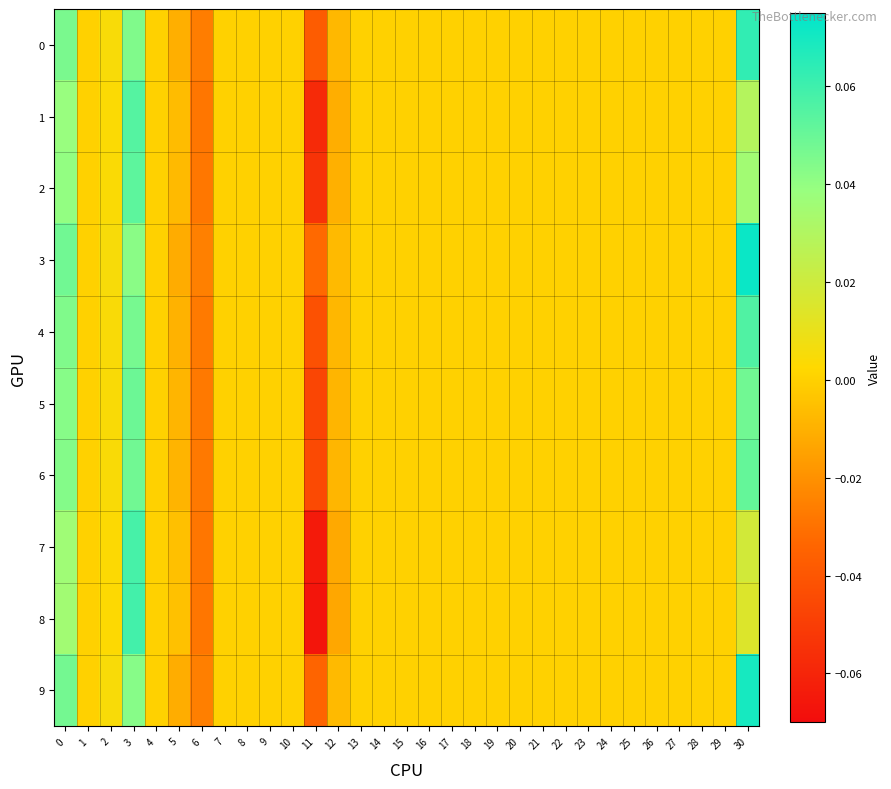

Rank the series by their maximum value, from lowest to highest.

5, 6, 2, 1, 4, 7, 8, 0, 9, 3